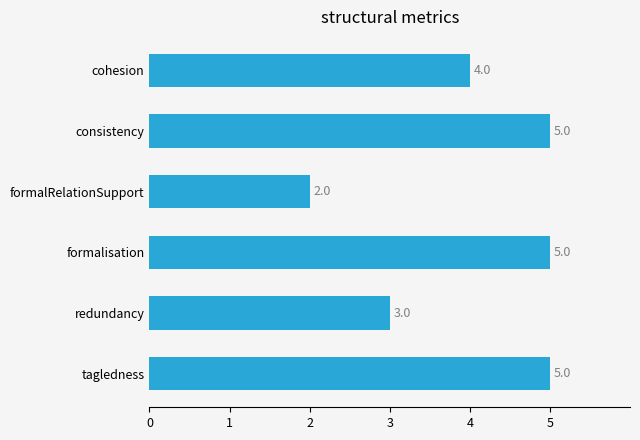

The chart shows a value of 0 at formalRelationSupport. True or false?

False